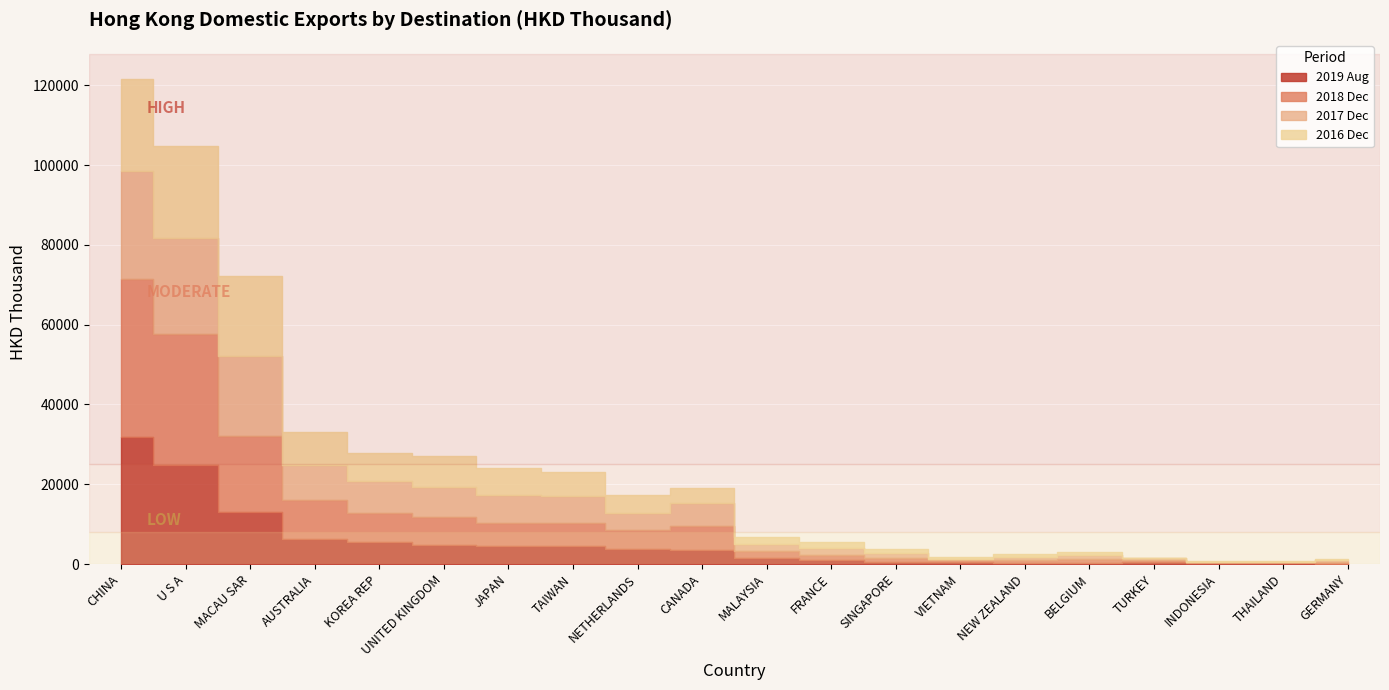

Reading left to right, what are all the values shown in this chart?

201612: 23014.7	23039.7	20022.2	8188.9	7079.8	7649.4	6815.3	6062.1	4523.3	3795.2	1619.7	1465.2	1197.5	498.4	652.3	790.8	60.9	113.4	193.4	307.2
201712: 27312.2	24142.4	20266.0	8965.5	7861.0	7591.7	6995.8	6717.5	4377.6	5679.6	1897.1	1810.3	1033.8	429.3	690.2	1008.5	403.6	164.7	139.7	503.5
201812: 39407.0	32864.0	18866.9	9654.4	7391.8	6977.3	5731.8	5862.7	4683.5	6074.4	1733.2	1315.7	1024.2	552.1	700.6	842.4	572.4	271.5	322.3	358.8
201908: 31899.4	24709.8	13114.6	6285.4	5489.7	4768.8	4604.3	4411.7	3756.9	3536.5	1461.1	916.8	589.7	390.1	373.8	317.1	422.5	176.9	149.3	45.5